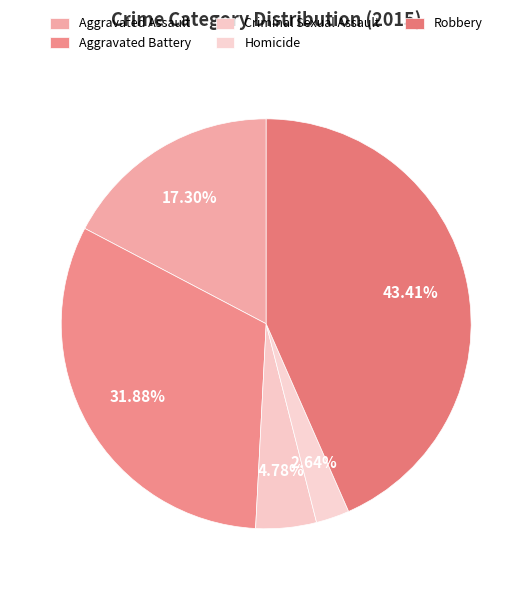

Count the number of slices in the pie.

5